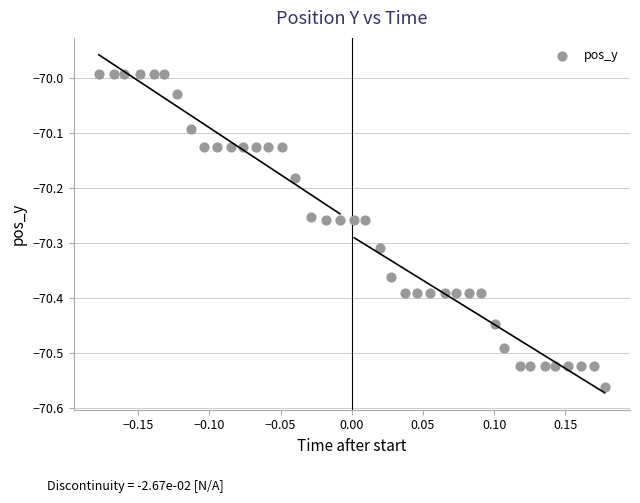

What is the range of X values (max minus min)?

0.4